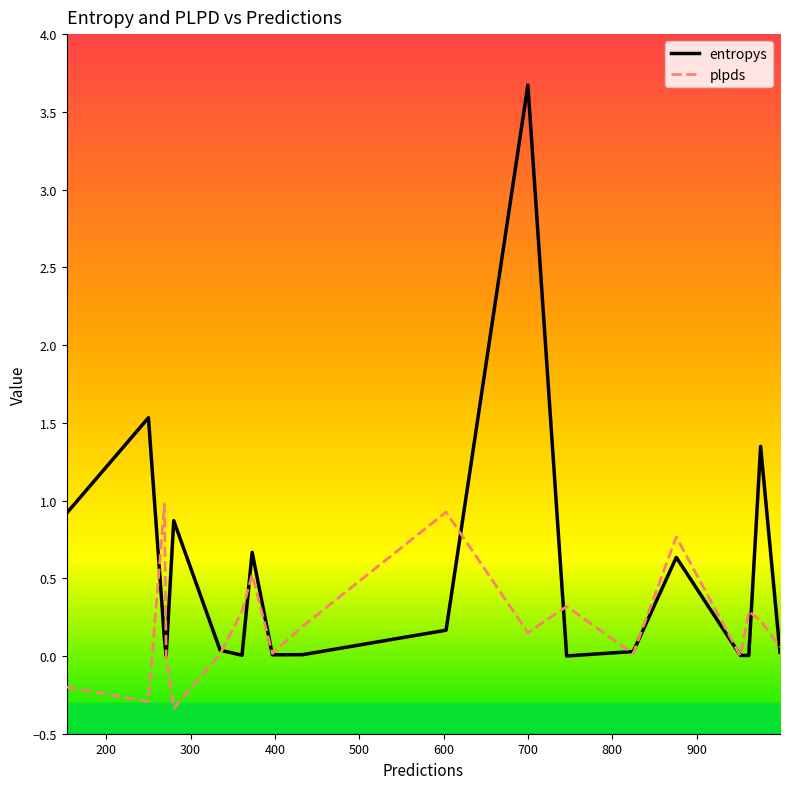

List the series in order of their peak value, lowest first.

plpds, entropys